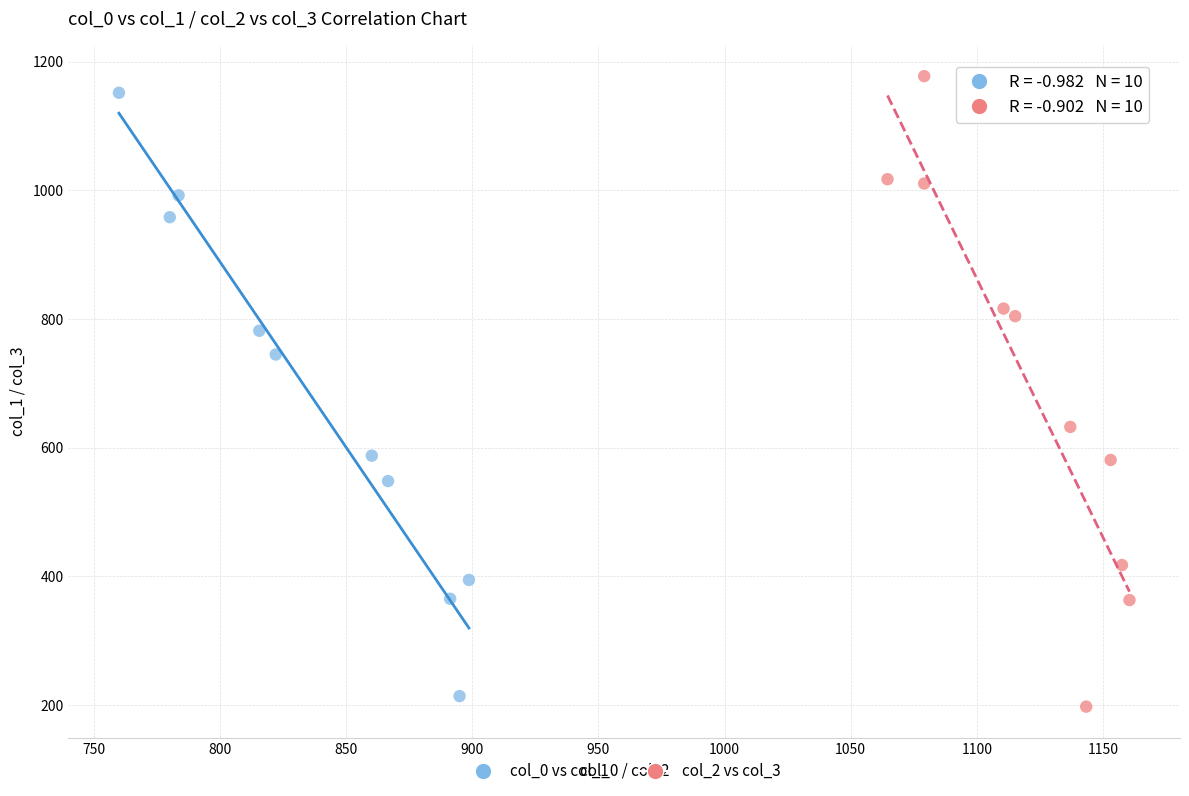

What are all the series names shown in the legend?

col_0 vs col_1, col_2 vs col_3